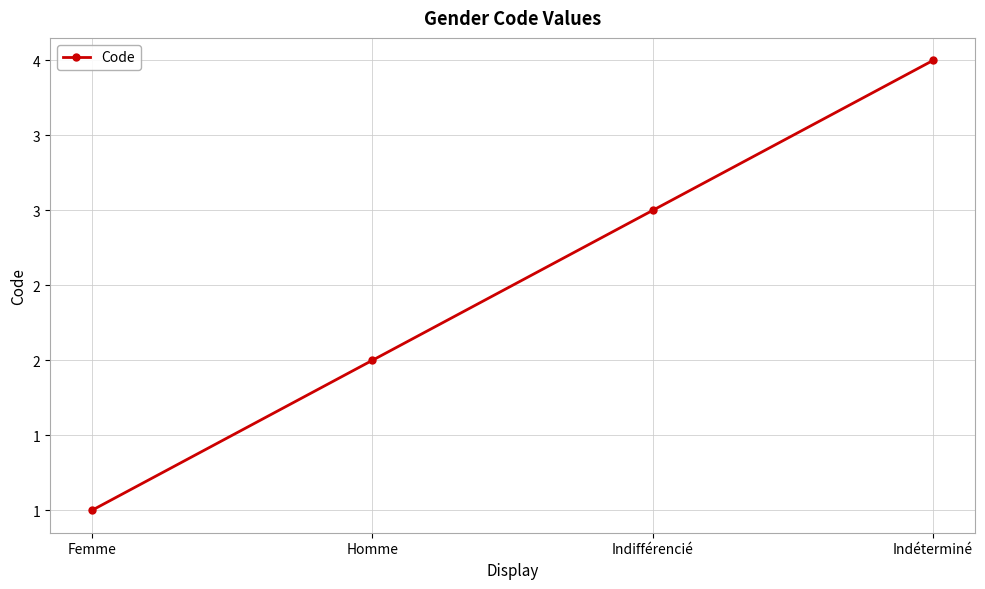

Rank the categories by value from lowest to highest.

Femme, Homme, Indifférencié, Indéterminé